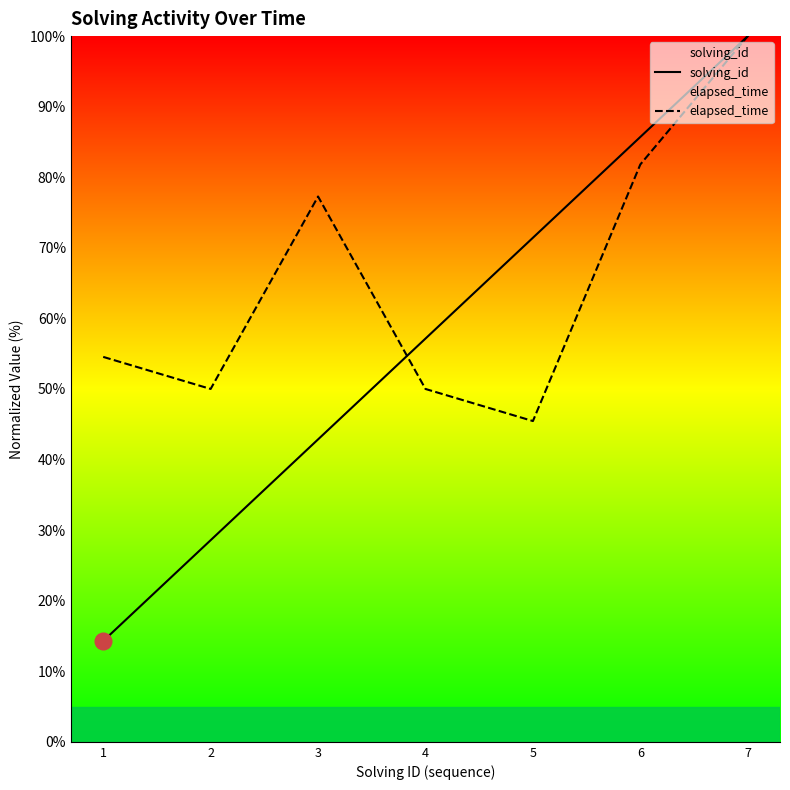

Reading left to right, list all the values displayed in this chart.

solving_id: 14.3	28.6	42.9	57.1	71.4	85.7	100.0
elapsed_time: 54.5	50.0	77.3	50.0	45.5	81.8	100.0